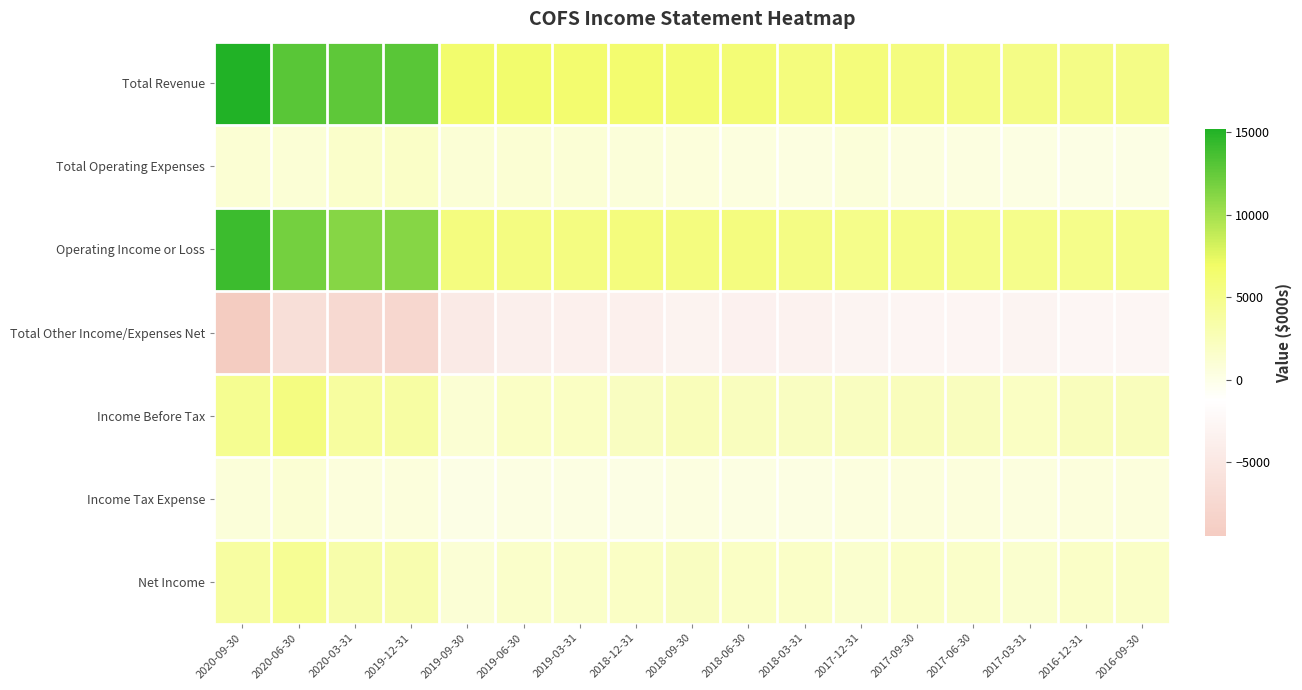

What is the spread (max minus min) of values at 2018-06-30?

9500